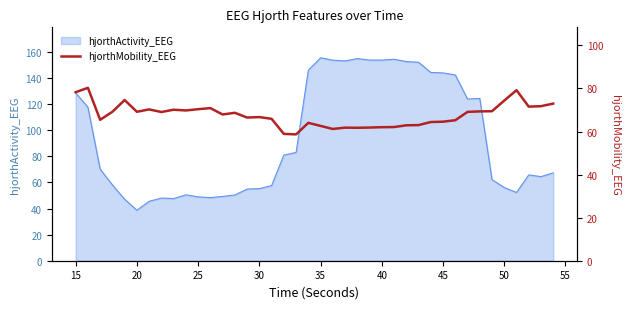

Is it true that hjorthActivity_EEG equals 229.1 at 35?

False